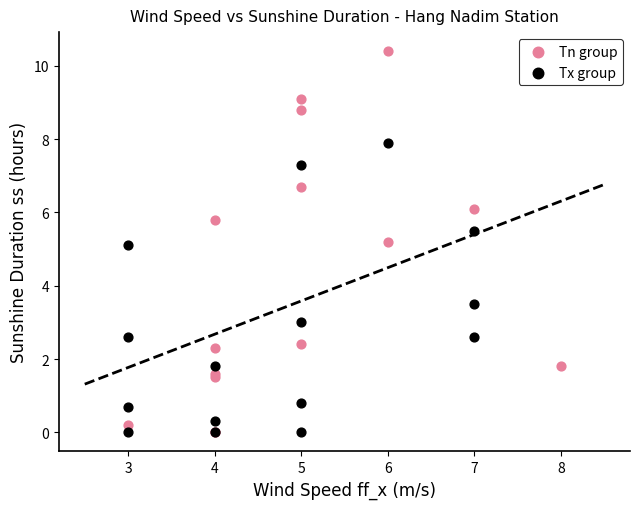

Which series has the widest spread of Y values?

Tn group